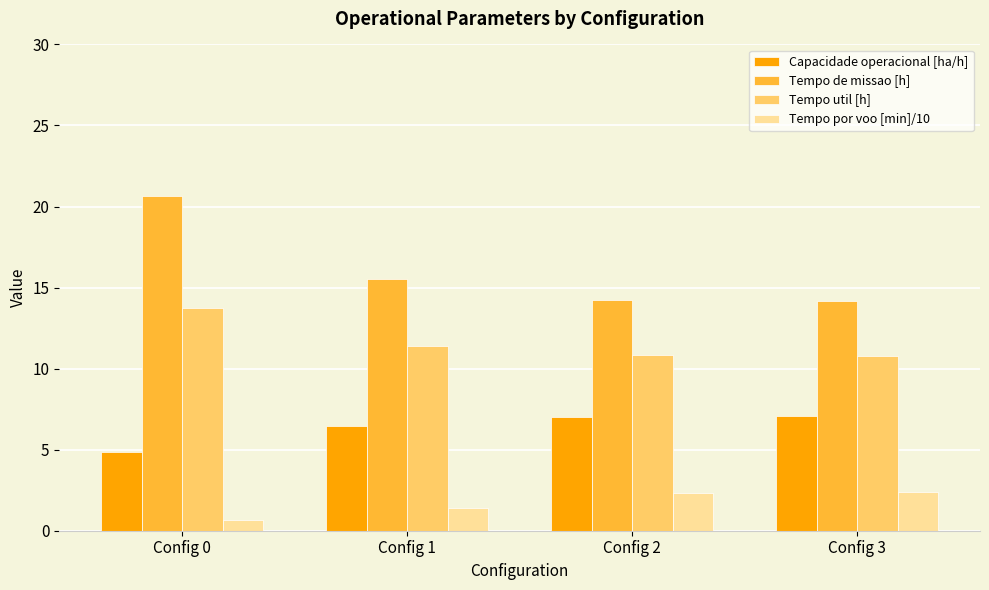

What is the value of the Tempo por voo [min]/10 bar at the 3rd from the left?

2.3